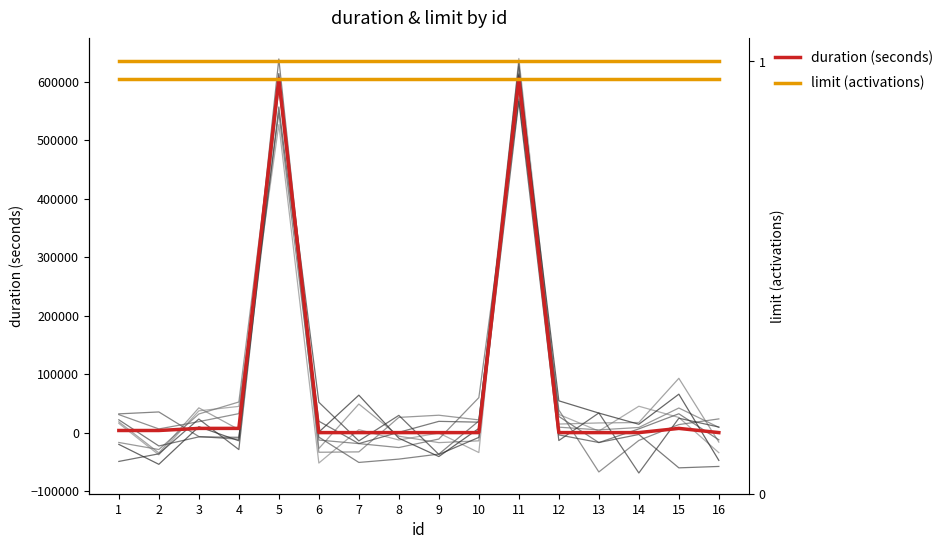

List the series in order of their peak value, highest first.

duration (seconds), limit × 604800, limit (activations)